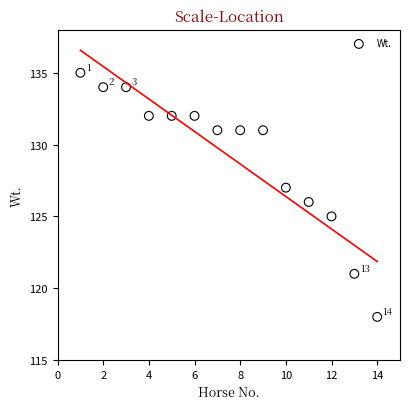

What is the range of Y values (max minus min)?

17